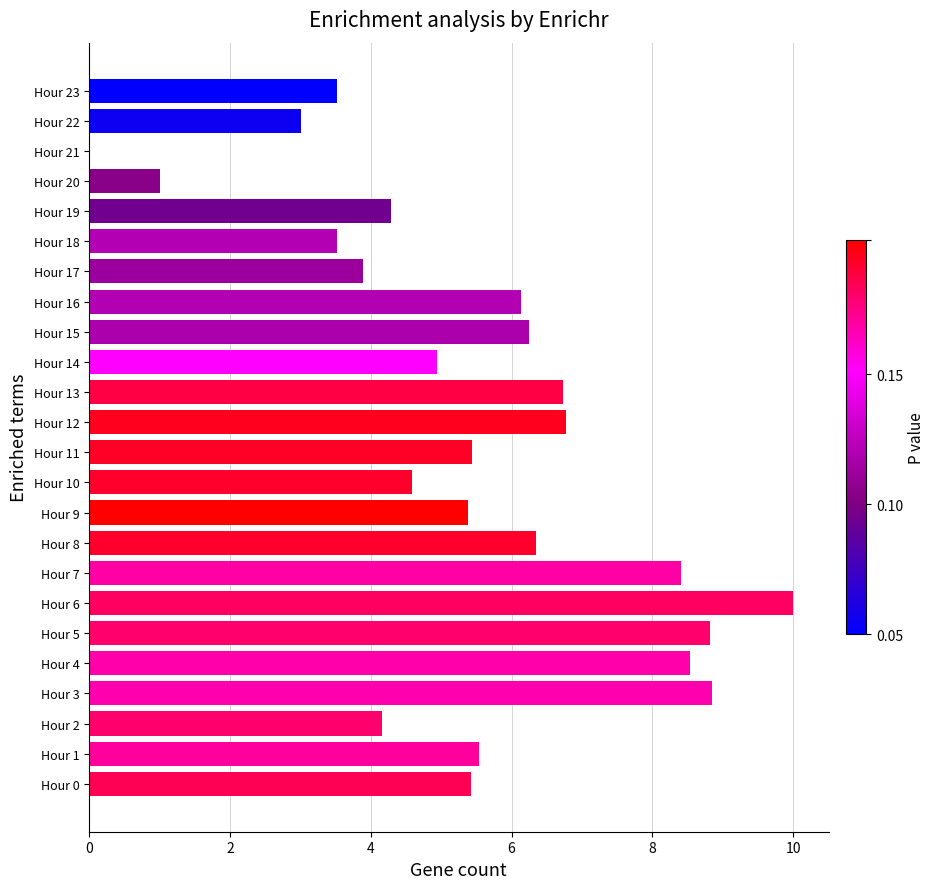

The chart shows a value of 8.4 at Hour 7. True or false?

True